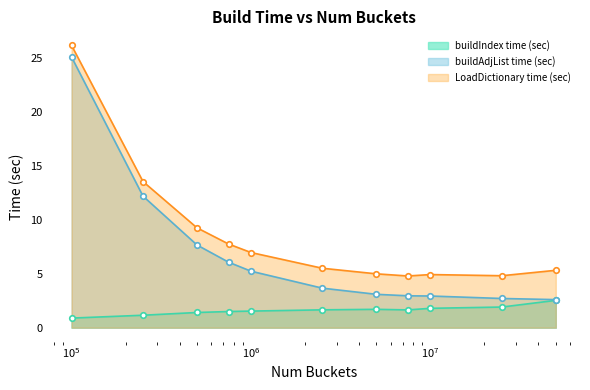

What is the total value across all series at 2500000?

10.8